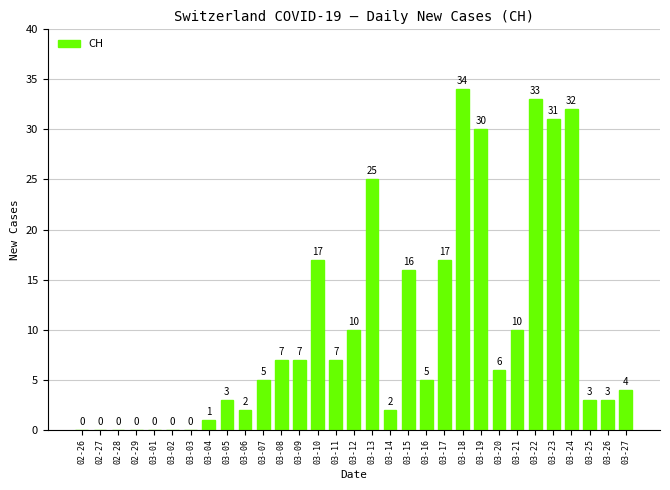

True or false: the data shows 2 at 03-06.

True